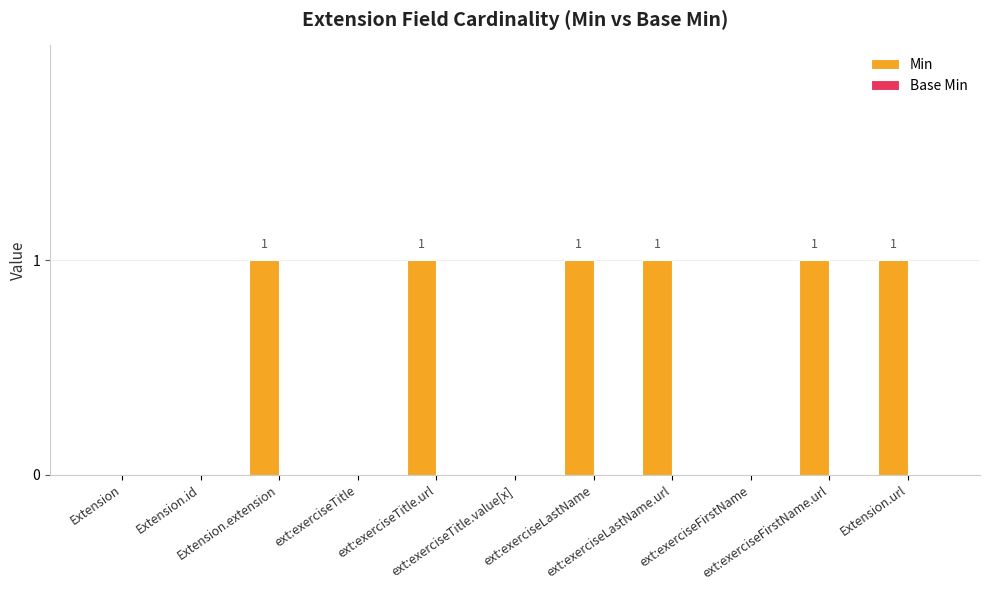

Between Extension.extension and ext:exerciseTitle.value[x], which is larger?

Extension.extension